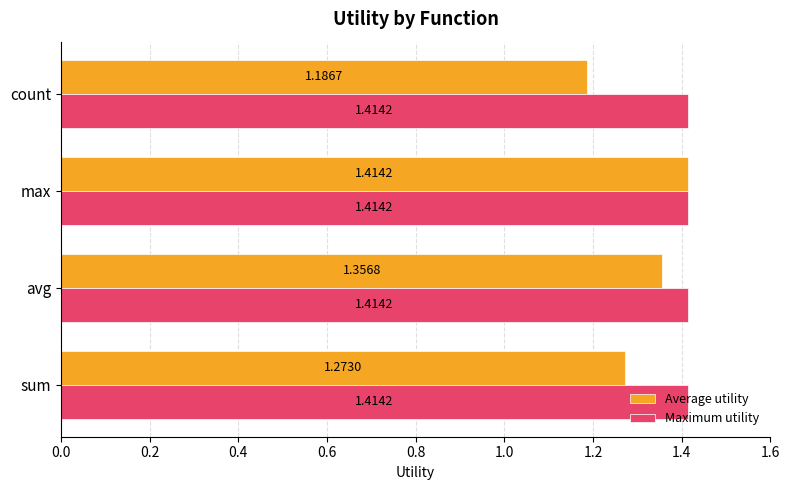

At which label does Average utility reach its peak?

max